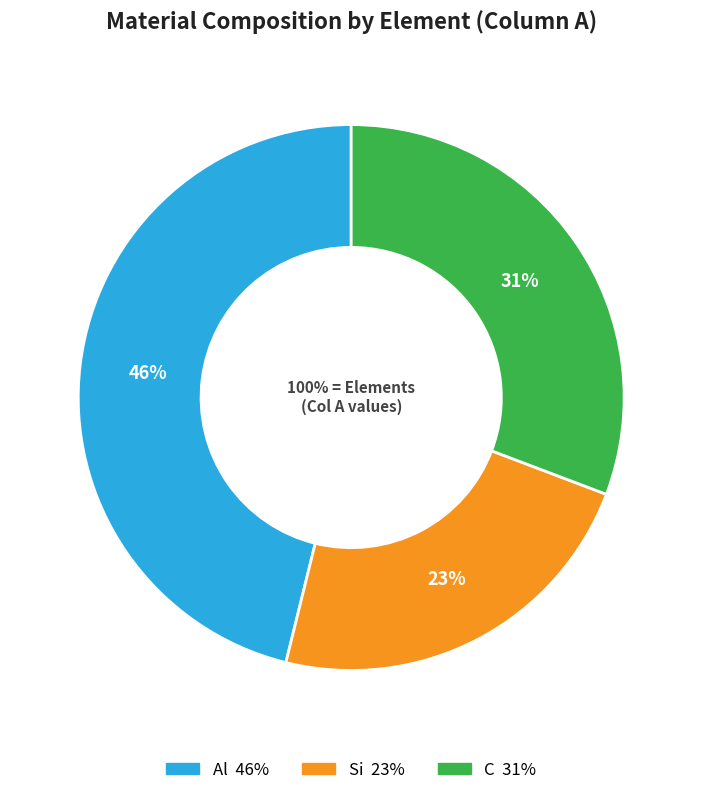

Combined, what portion of the pie is Si and Al?

69.2%